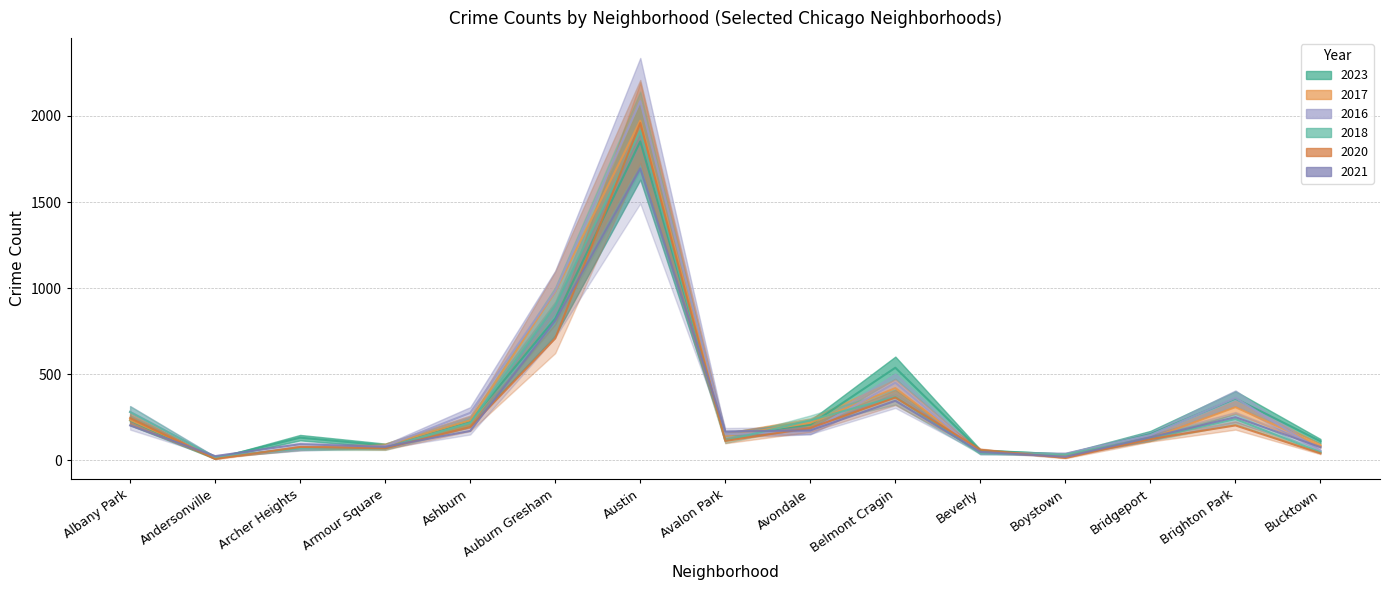

What is the label of the 14th point from the right?

Andersonville